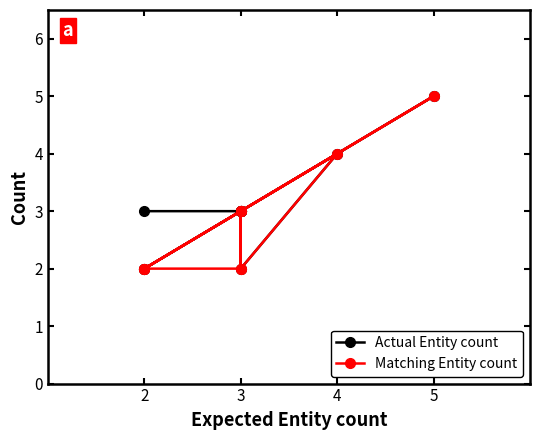

True or false: Matching Entity count and Actual Entity count intersect in this chart.

False